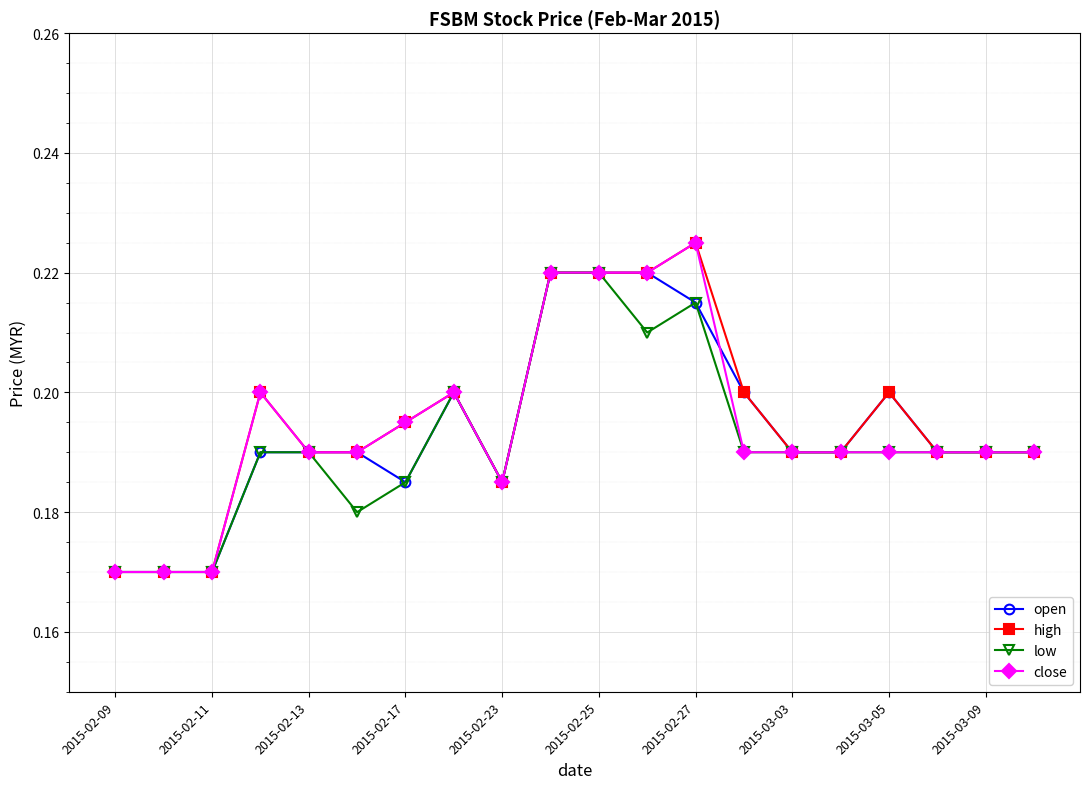

How many low values are between 0 and 1?

20